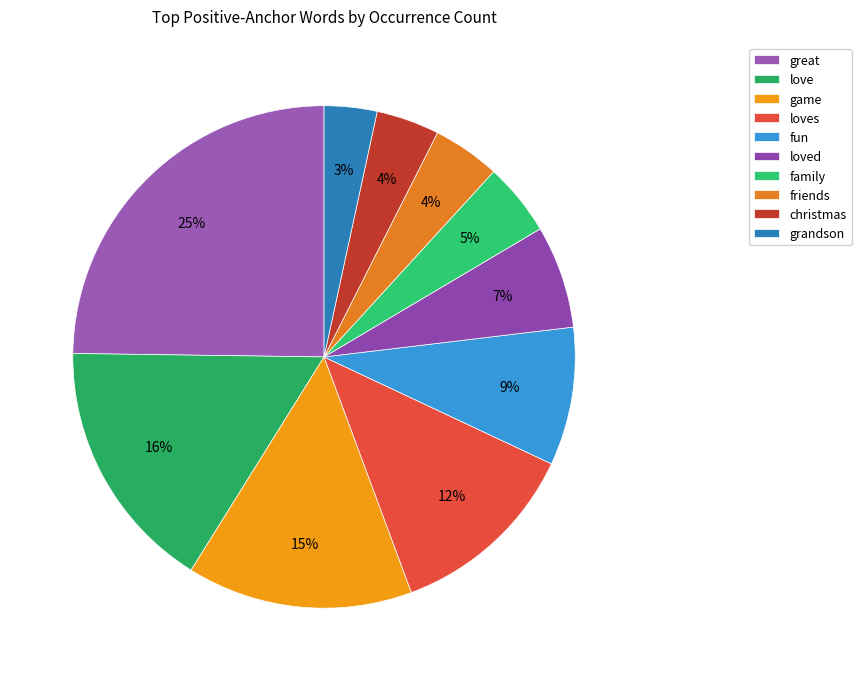

True or false: game accounts for 4% of the total.

False